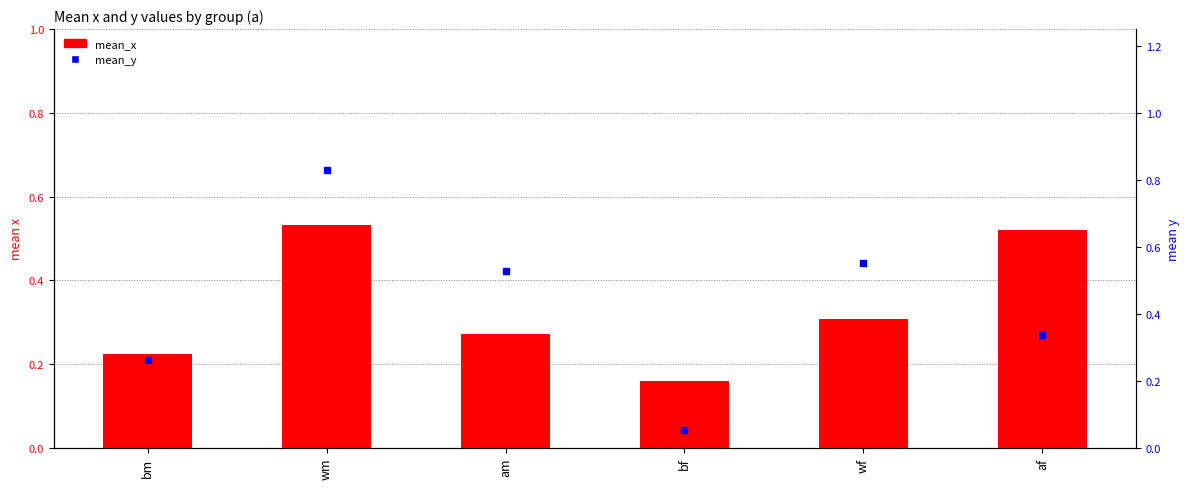

Is the value of mean_y at am greater than the value of mean_x at bm?

Yes